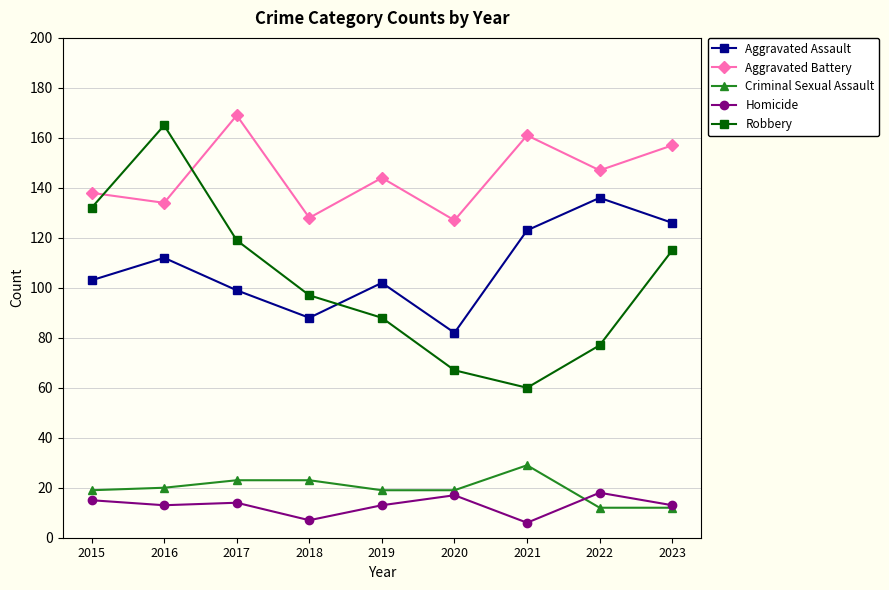

Reading left to right, list all the values displayed in this chart.

Aggravated Assault: 2015=103	2016=112	2017=99	2018=88	2019=102	2020=82	2021=123	2022=136	2023=126
Aggravated Battery: 2015=138	2016=134	2017=169	2018=128	2019=144	2020=127	2021=161	2022=147	2023=157
Criminal Sexual Assault: 2015=19	2016=20	2017=23	2018=23	2019=19	2020=19	2021=29	2022=12	2023=12
Homicide: 2015=15	2016=13	2017=14	2018=7	2019=13	2020=17	2021=6	2022=18	2023=13
Robbery: 2015=132	2016=165	2017=119	2018=97	2019=88	2020=67	2021=60	2022=77	2023=115